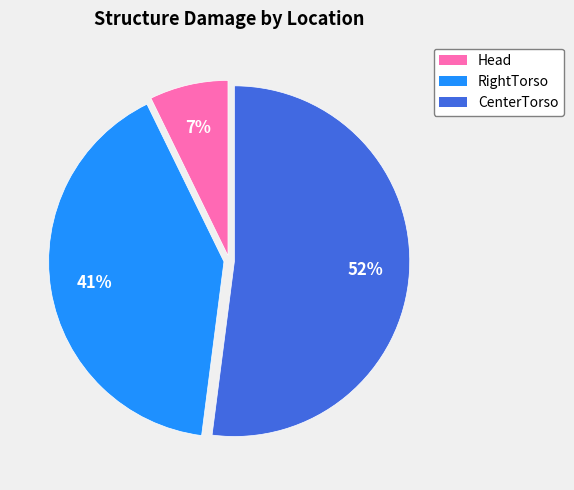

To the nearest percent, what is the average slice percentage?

33%